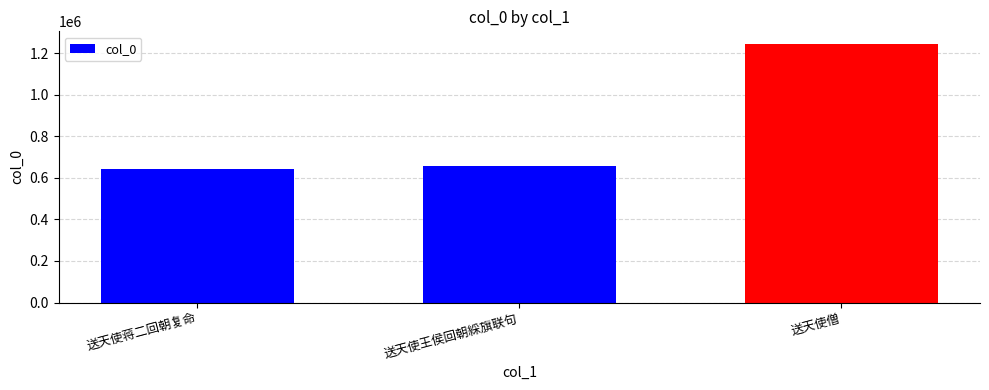

What is the label of the 1st bar from the right?

送天使僧